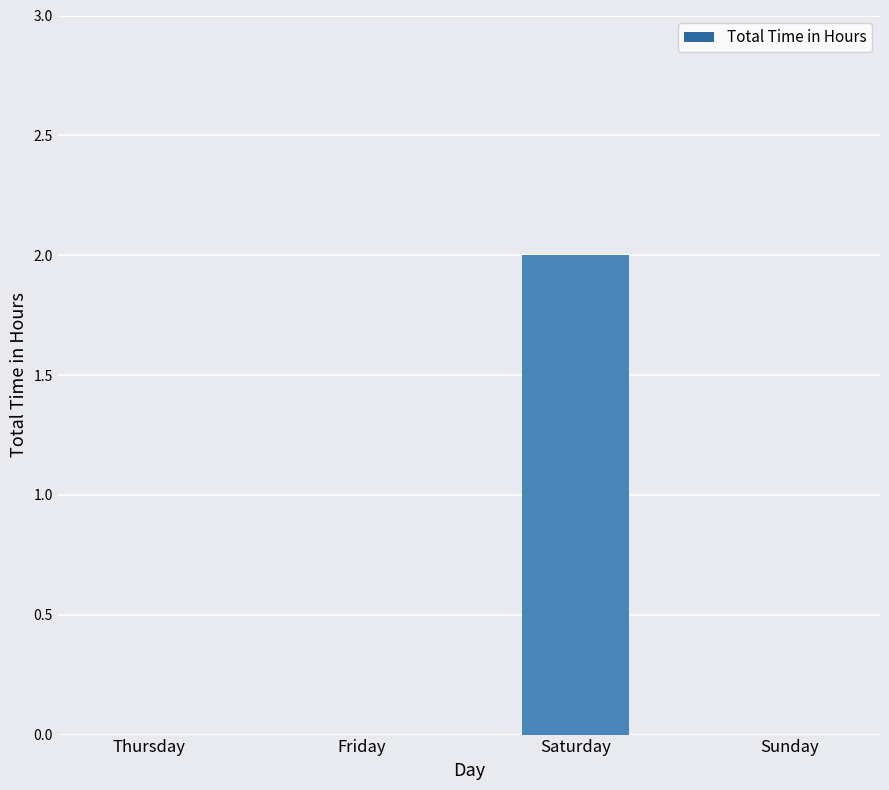

Count the number of categories in the chart.

4